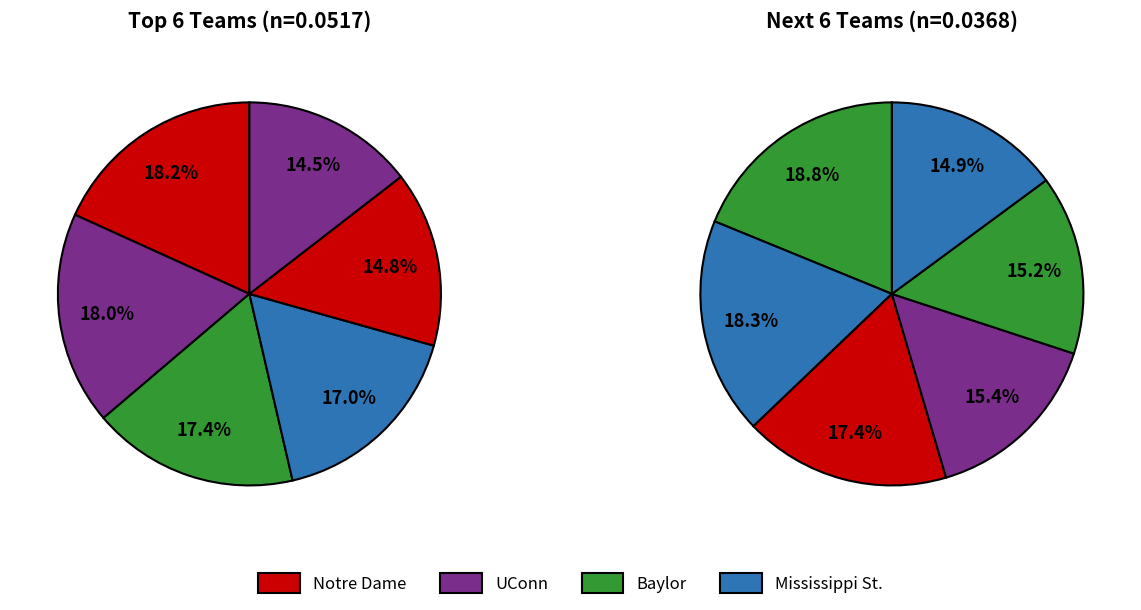

Is there any slice that represents more than half of the pie?

No